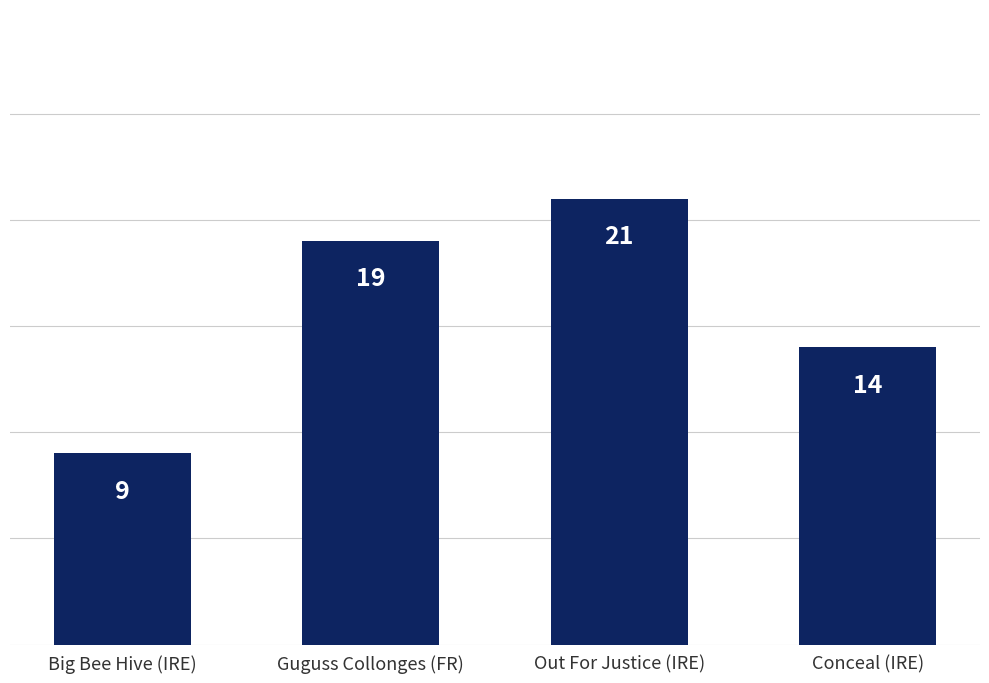

Rank the categories by value from lowest to highest.

Big Bee Hive (IRE), Conceal (IRE), Guguss Collonges (FR), Out For Justice (IRE)